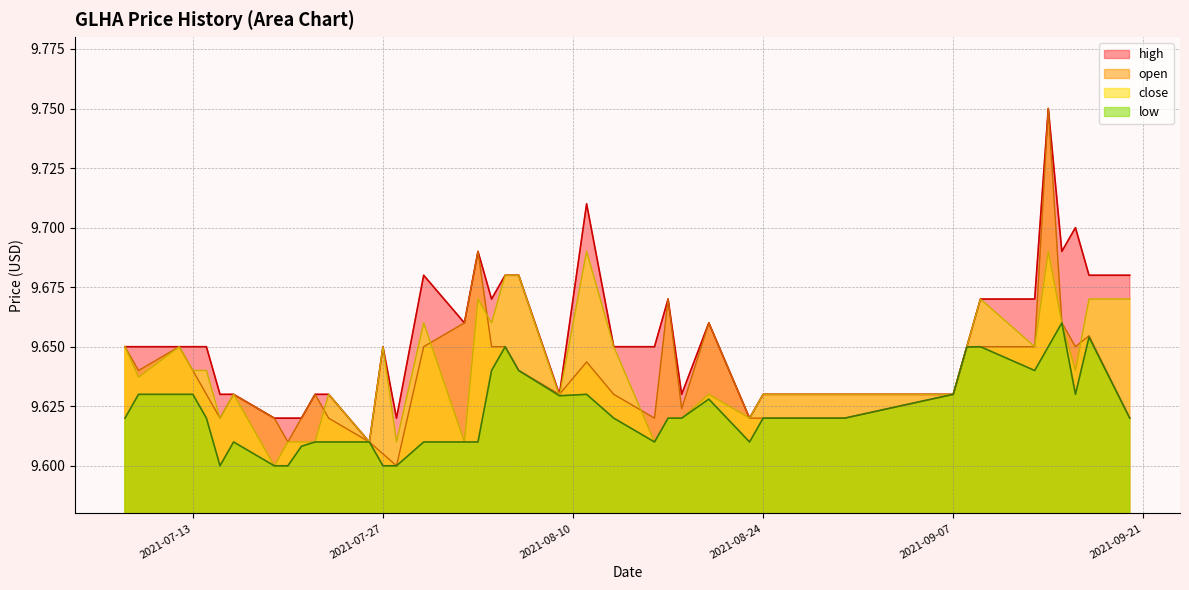

Reading left to right, list all the values displayed in this chart.

open: 2021-07-08=9.7	2021-07-09=9.6	2021-07-12=9.7	2021-07-13=9.6	2021-07-14=9.6	2021-07-15=9.6	2021-07-16=9.6	2021-07-19=9.6	2021-07-20=9.6	2021-07-21=9.6	2021-07-22=9.6	2021-07-23=9.6	2021-07-26=9.6	2021-07-27=9.6	2021-07-28=9.6	2021-07-30=9.7	2021-08-02=9.7	2021-08-03=9.7	2021-08-04=9.7	2021-08-05=9.7	2021-08-06=9.6	2021-08-09=9.6	2021-08-11=9.6	2021-08-13=9.6	2021-08-16=9.6	2021-08-17=9.7	2021-08-18=9.6	2021-08-20=9.7	2021-08-23=9.6	2021-08-24=9.6	2021-08-30=9.6	2021-09-07=9.6	2021-09-08=9.6	2021-09-09=9.7	2021-09-13=9.7	2021-09-14=9.8	2021-09-15=9.7	2021-09-16=9.7	2021-09-17=9.7	2021-09-20=9.6
high: 2021-07-08=9.7	2021-07-09=9.7	2021-07-12=9.7	2021-07-13=9.7	2021-07-14=9.7	2021-07-15=9.6	2021-07-16=9.6	2021-07-19=9.6	2021-07-20=9.6	2021-07-21=9.6	2021-07-22=9.6	2021-07-23=9.6	2021-07-26=9.6	2021-07-27=9.7	2021-07-28=9.6	2021-07-30=9.7	2021-08-02=9.7	2021-08-03=9.7	2021-08-04=9.7	2021-08-05=9.7	2021-08-06=9.7	2021-08-09=9.6	2021-08-11=9.7	2021-08-13=9.7	2021-08-16=9.7	2021-08-17=9.7	2021-08-18=9.6	2021-08-20=9.7	2021-08-23=9.6	2021-08-24=9.6	2021-08-30=9.6	2021-09-07=9.6	2021-09-08=9.7	2021-09-09=9.7	2021-09-13=9.7	2021-09-14=9.8	2021-09-15=9.7	2021-09-16=9.7	2021-09-17=9.7	2021-09-20=9.7
low: 2021-07-08=9.6	2021-07-09=9.6	2021-07-12=9.6	2021-07-13=9.6	2021-07-14=9.6	2021-07-15=9.6	2021-07-16=9.6	2021-07-19=9.6	2021-07-20=9.6	2021-07-21=9.6	2021-07-22=9.6	2021-07-23=9.6	2021-07-26=9.6	2021-07-27=9.6	2021-07-28=9.6	2021-07-30=9.6	2021-08-02=9.6	2021-08-03=9.6	2021-08-04=9.6	2021-08-05=9.7	2021-08-06=9.6	2021-08-09=9.6	2021-08-11=9.6	2021-08-13=9.6	2021-08-16=9.6	2021-08-17=9.6	2021-08-18=9.6	2021-08-20=9.6	2021-08-23=9.6	2021-08-24=9.6	2021-08-30=9.6	2021-09-07=9.6	2021-09-08=9.6	2021-09-09=9.7	2021-09-13=9.6	2021-09-14=9.7	2021-09-15=9.7	2021-09-16=9.6	2021-09-17=9.7	2021-09-20=9.6
close: 2021-07-08=9.7	2021-07-09=9.6	2021-07-12=9.7	2021-07-13=9.6	2021-07-14=9.6	2021-07-15=9.6	2021-07-16=9.6	2021-07-19=9.6	2021-07-20=9.6	2021-07-21=9.6	2021-07-22=9.6	2021-07-23=9.6	2021-07-26=9.6	2021-07-27=9.7	2021-07-28=9.6	2021-07-30=9.7	2021-08-02=9.6	2021-08-03=9.7	2021-08-04=9.7	2021-08-05=9.7	2021-08-06=9.7	2021-08-09=9.6	2021-08-11=9.7	2021-08-13=9.7	2021-08-16=9.6	2021-08-17=9.6	2021-08-18=9.6	2021-08-20=9.6	2021-08-23=9.6	2021-08-24=9.6	2021-08-30=9.6	2021-09-07=9.6	2021-09-08=9.7	2021-09-09=9.7	2021-09-13=9.7	2021-09-14=9.7	2021-09-15=9.7	2021-09-16=9.6	2021-09-17=9.7	2021-09-20=9.7